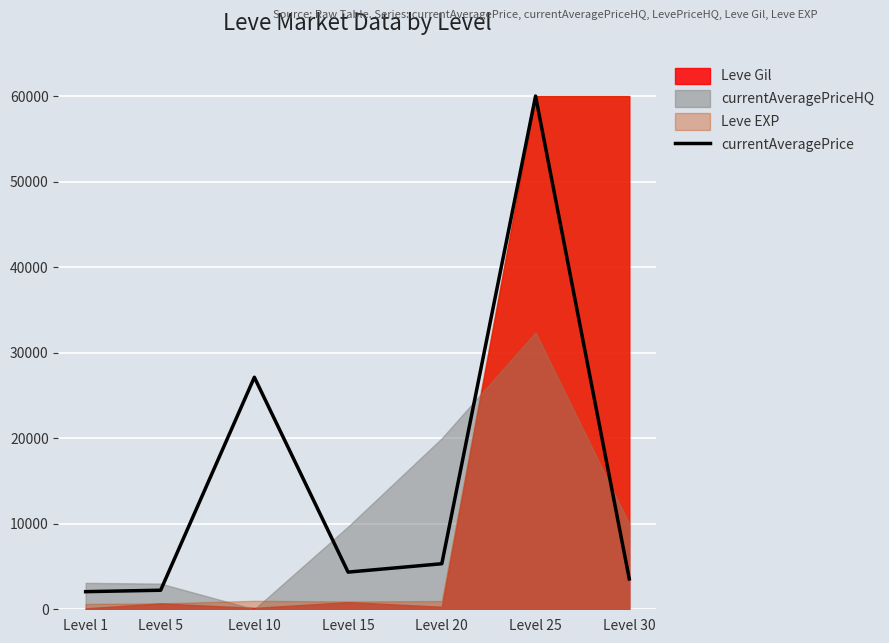

Between Level 15 and Level 5, which is larger?

Level 15